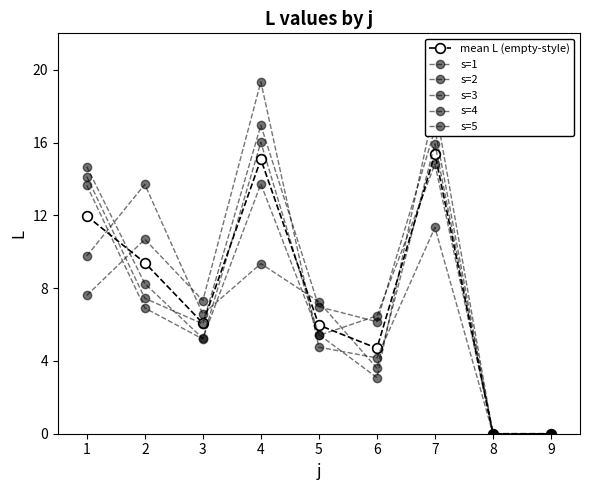

How many intersections are there between s=4 and s=3?

5